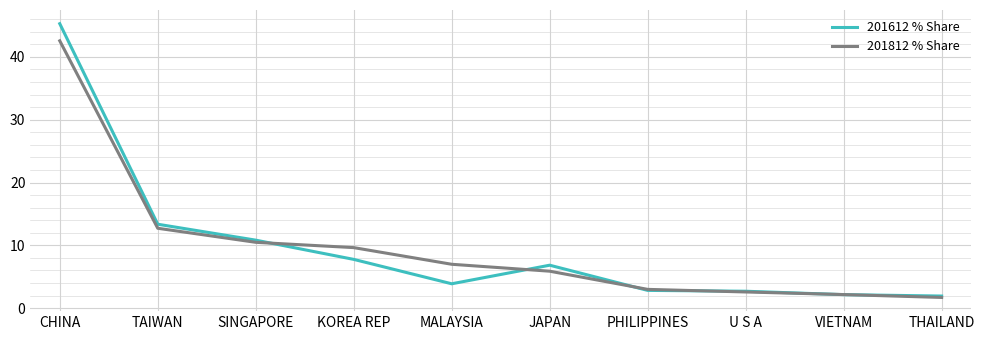

Which series has the widest spread of values?

201612 % Share